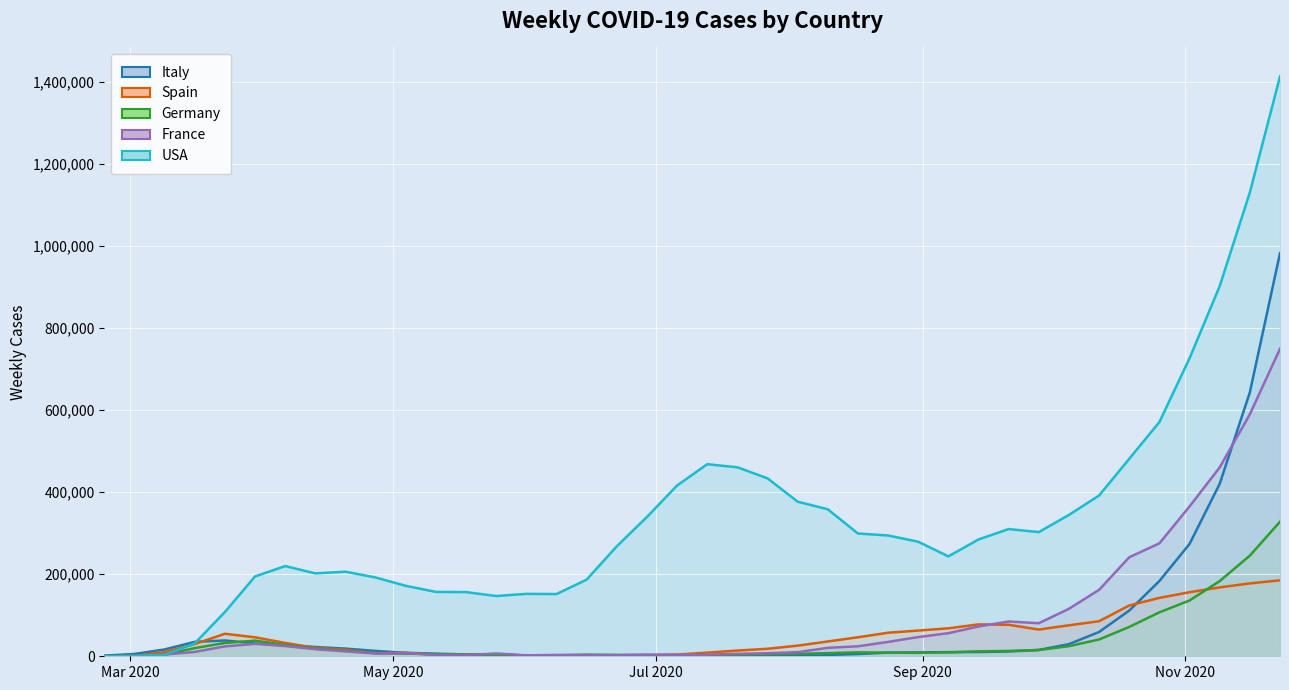

Count the number of data series in this chart.

5